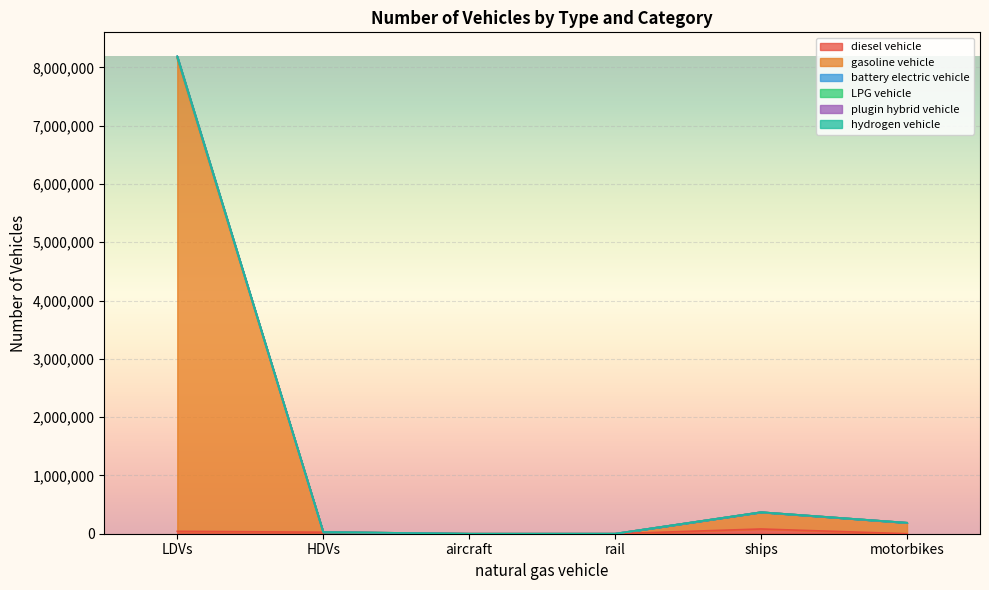

What is the value of the gasoline vehicle point at the 4th from the left?

503.0